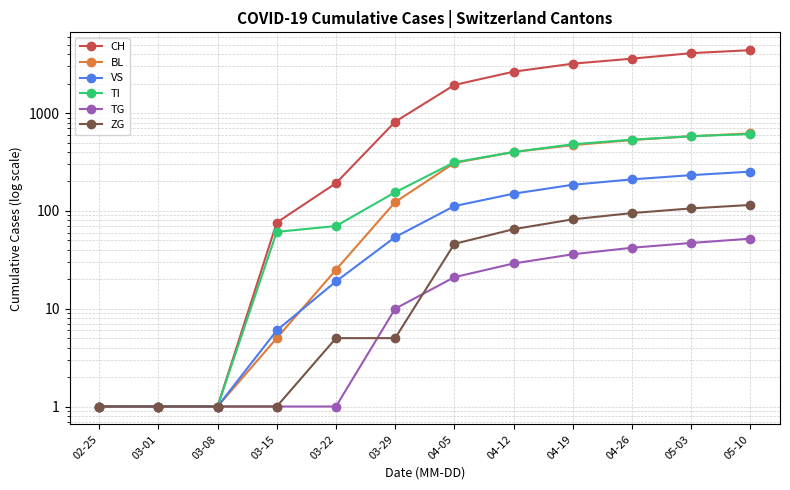

Where does the BL series first go above 309?

04-12